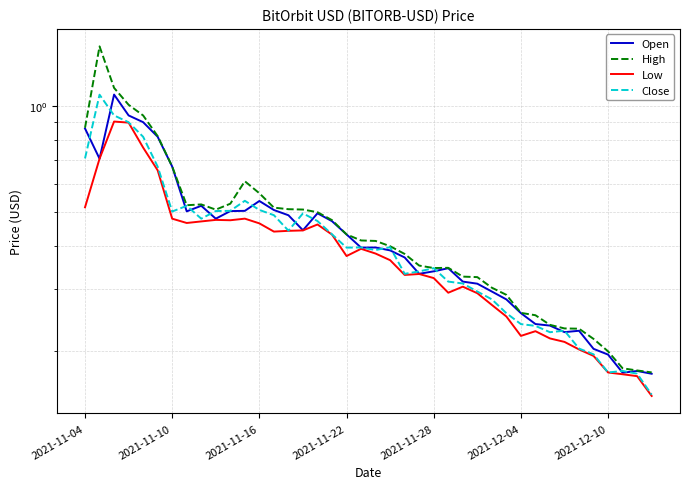

The value of High at 15 is 0.3. True or false?

False